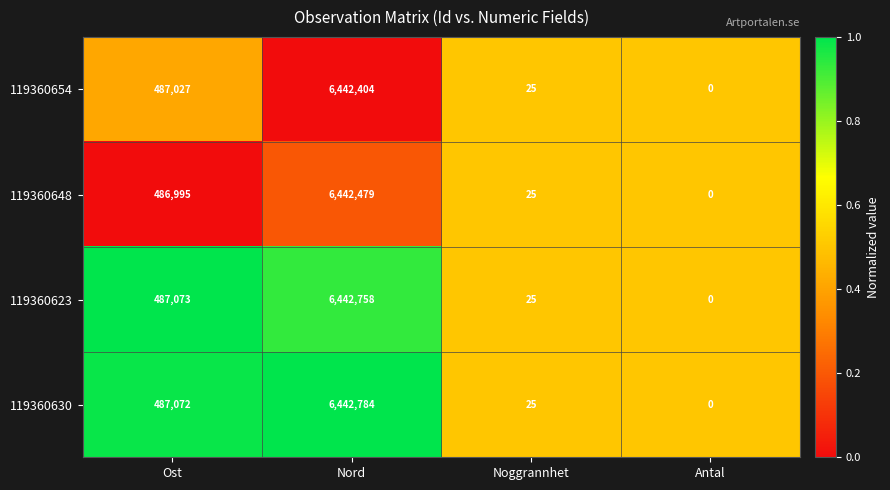

Which label corresponds to the smallest value in the chart?

Antal